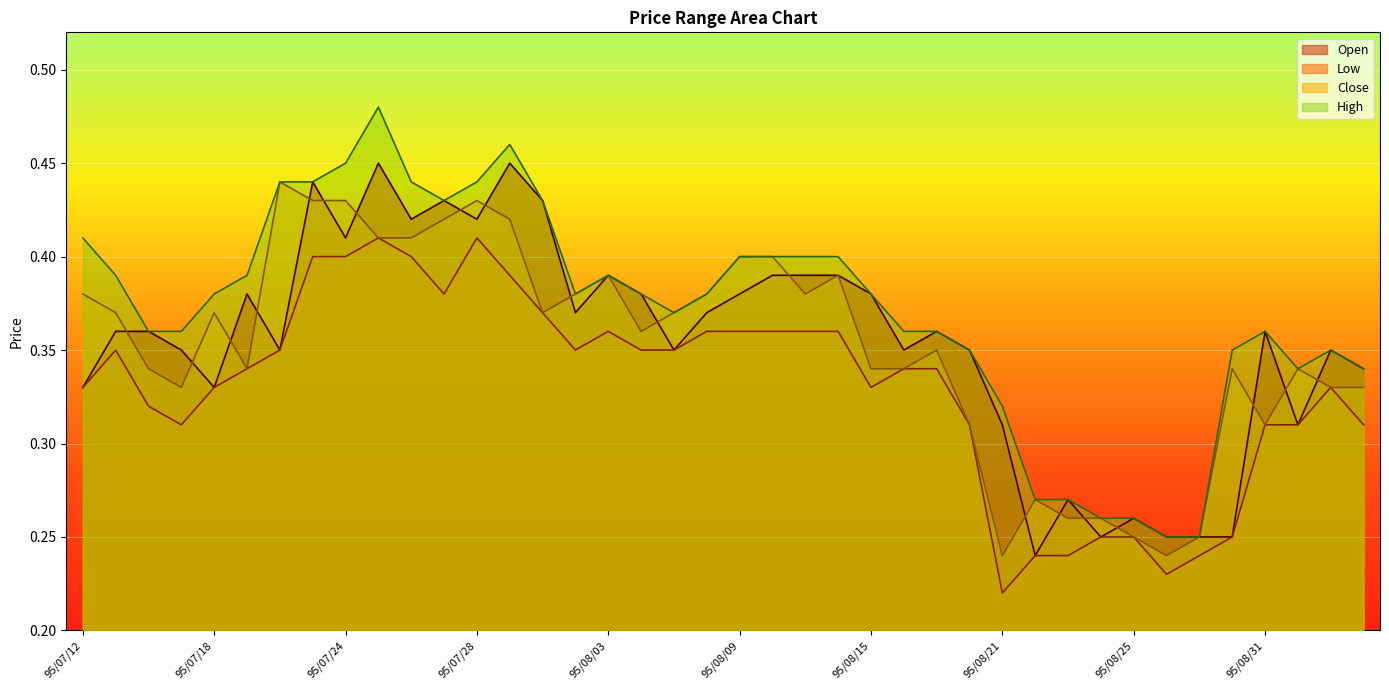

At which category does the chart reach its minimum across all series?

95/08/21